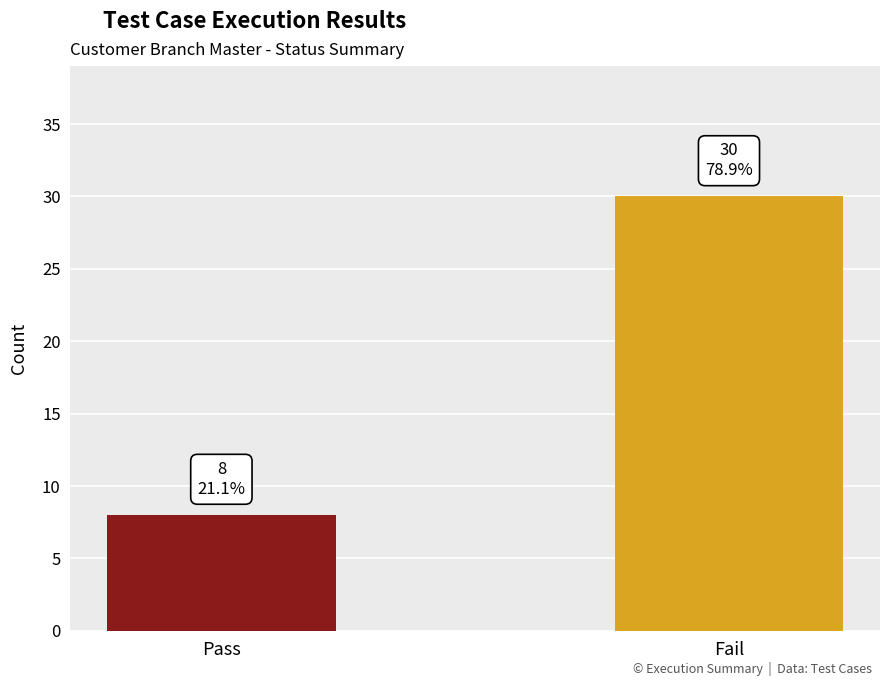

What is the minimum value shown in the chart?

8